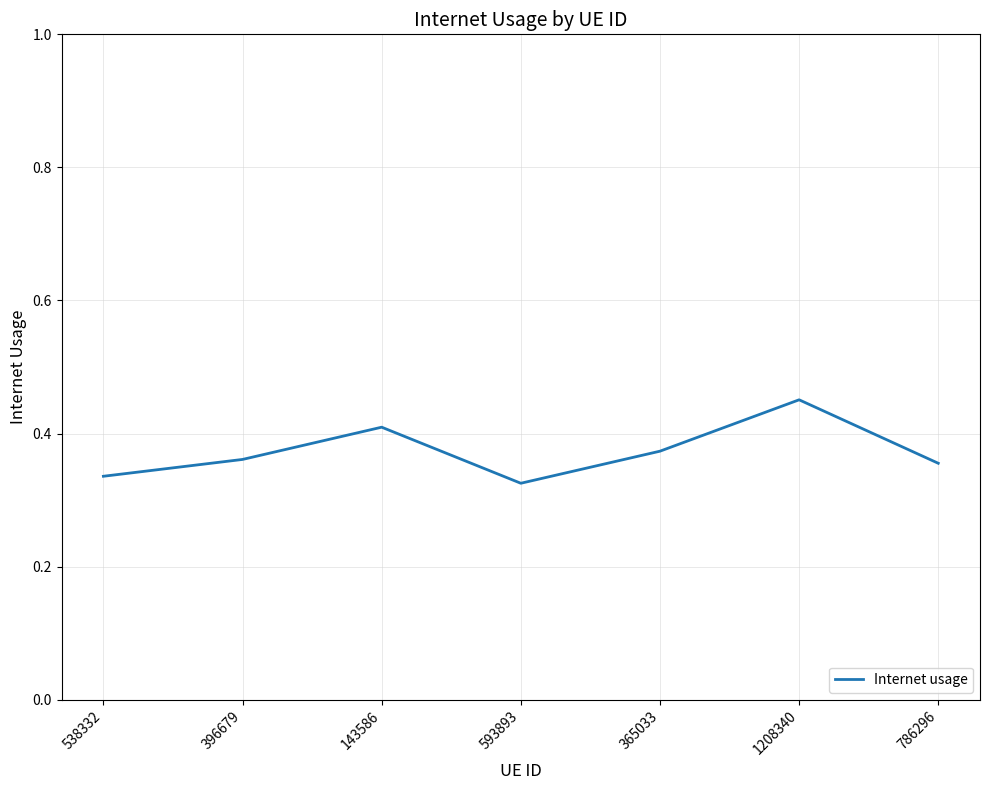

Count the number of data series in this chart.

1